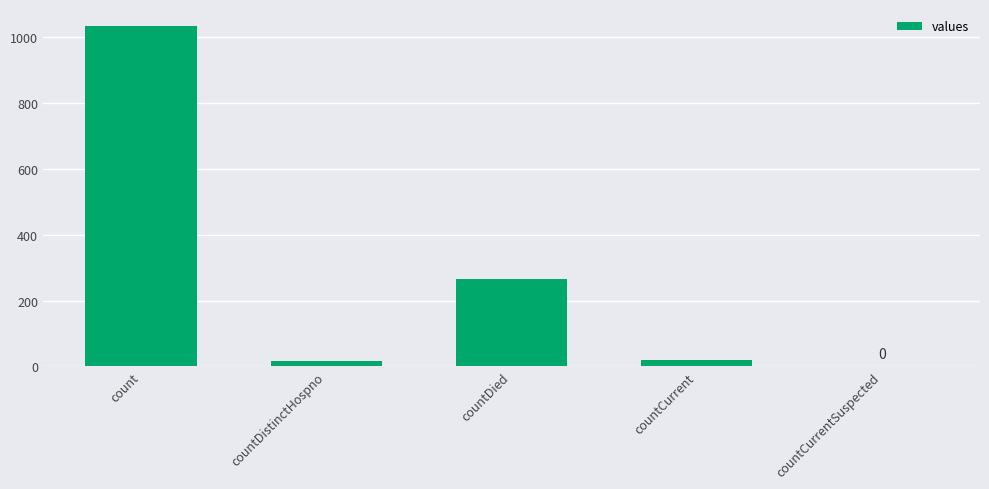

The chart shows a value of 1034 at count. True or false?

True